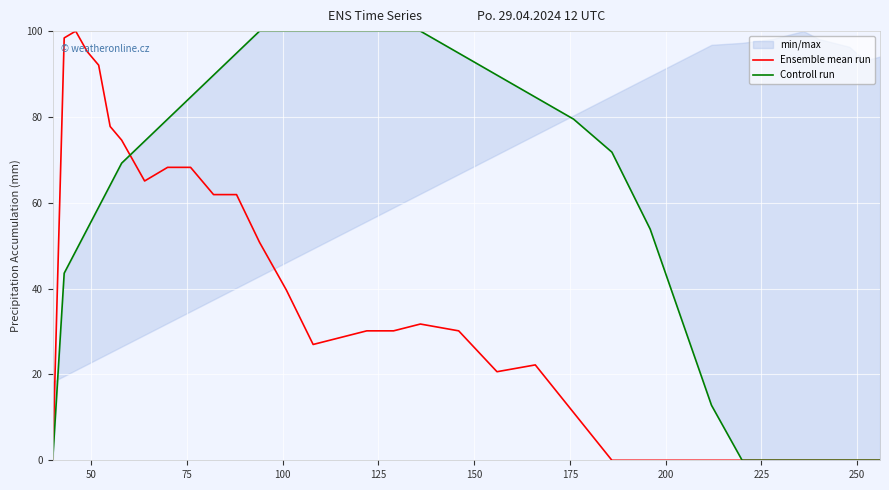

Which series ends up on top after the final intersection of Controll run and Ensemble mean run?

Controll run